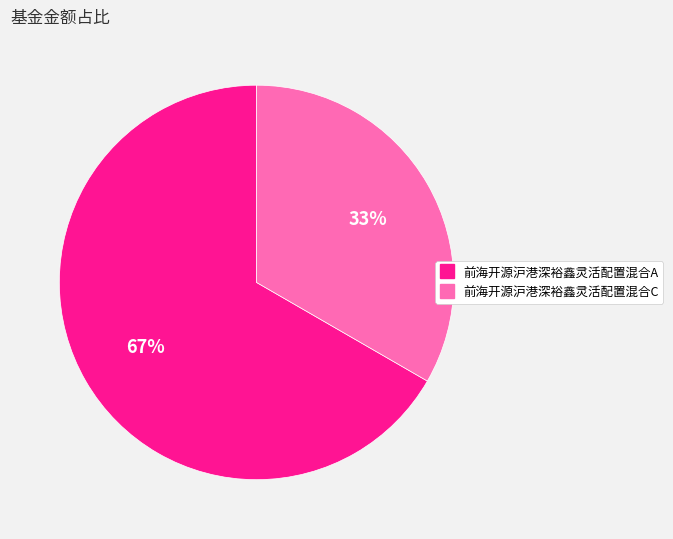

To the nearest percent, what portion does 前海开源沪港深裕鑫灵活配置混合A represent?

67%